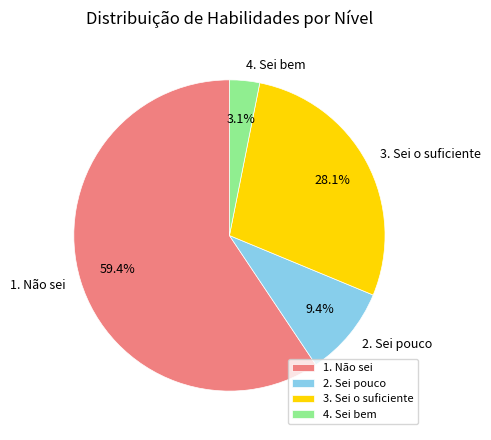

To the nearest percent, what is the average slice percentage?

25%